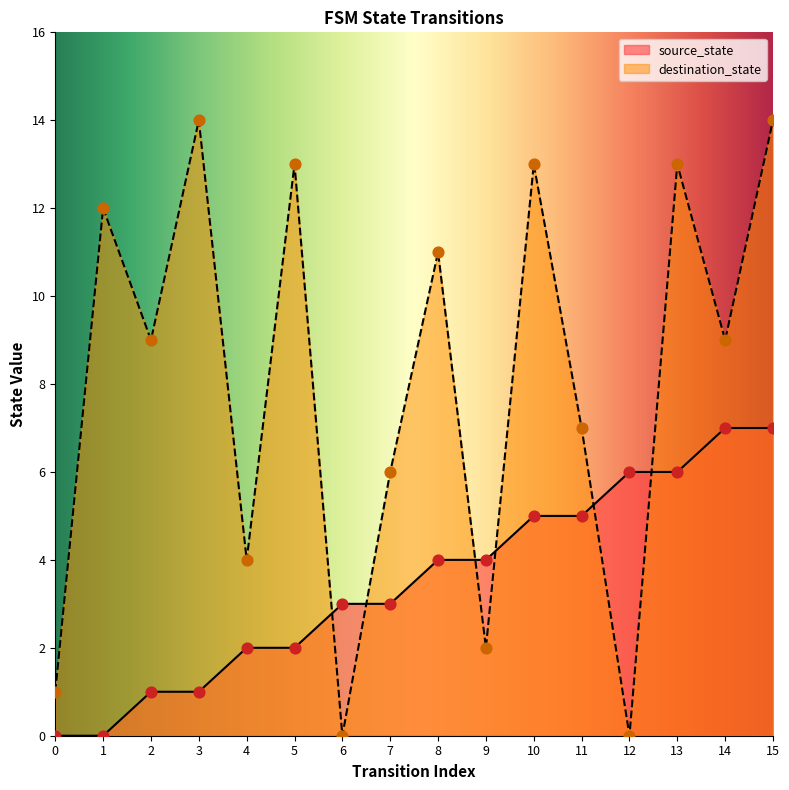

What are all the series names shown in the legend?

source_state, destination_state